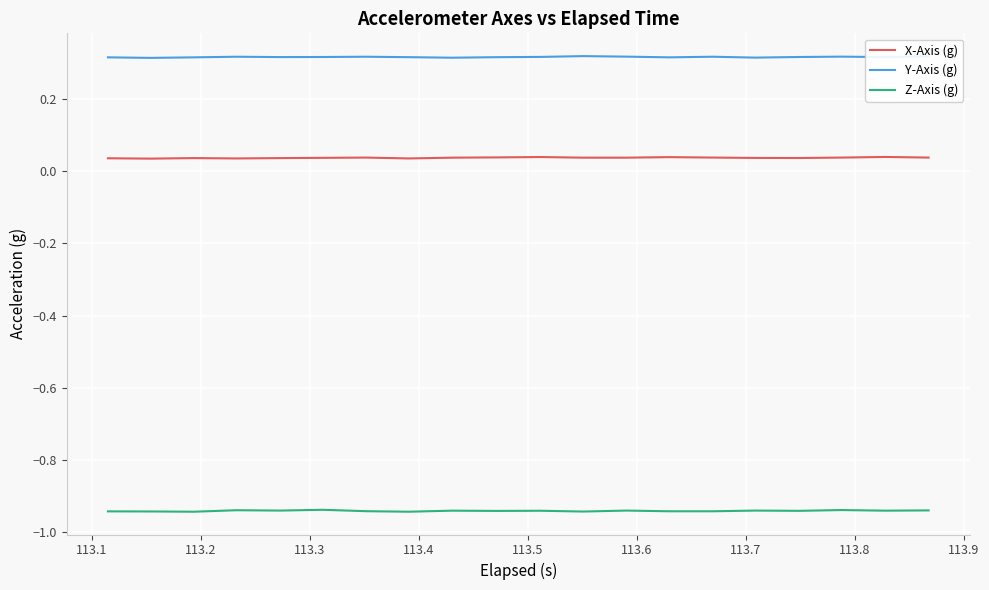

List the series in order of their overall mean, lowest first.

Z-Axis (g), X-Axis (g), Y-Axis (g)